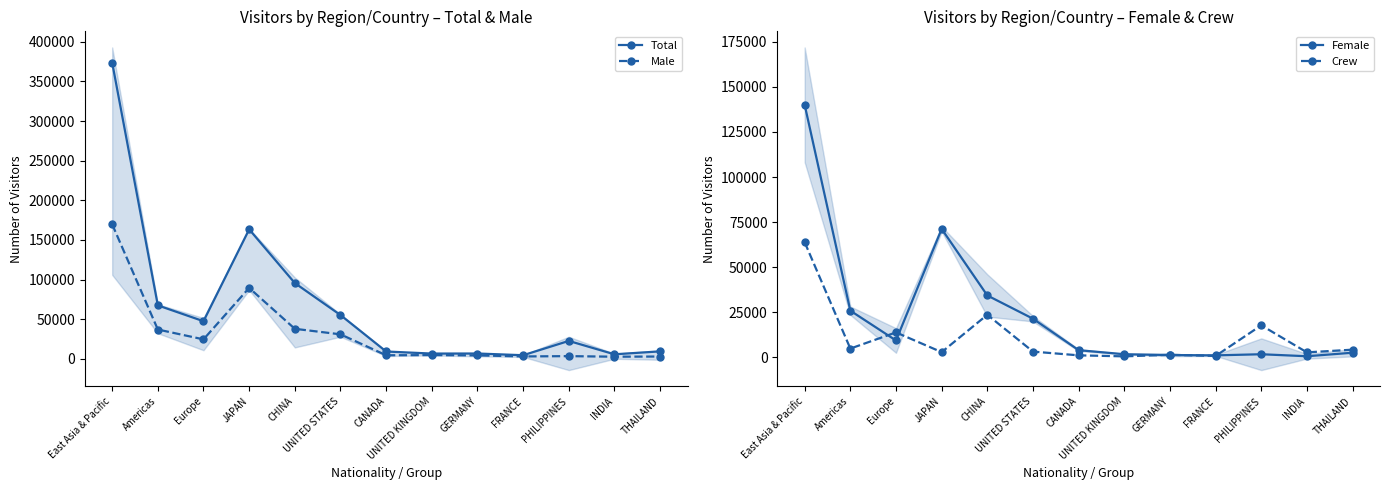

Which label corresponds to the smallest value in the chart?

UNITED KINGDOM